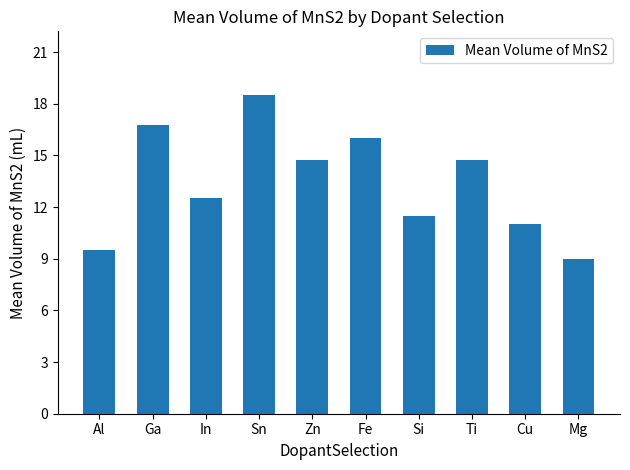

Reading left to right, what are all the values shown in this chart?

Al=9.5	Ga=16.8	In=12.5	Sn=18.5	Zn=14.8	Fe=16.0	Si=11.5	Ti=14.8	Cu=11.0	Mg=9.0